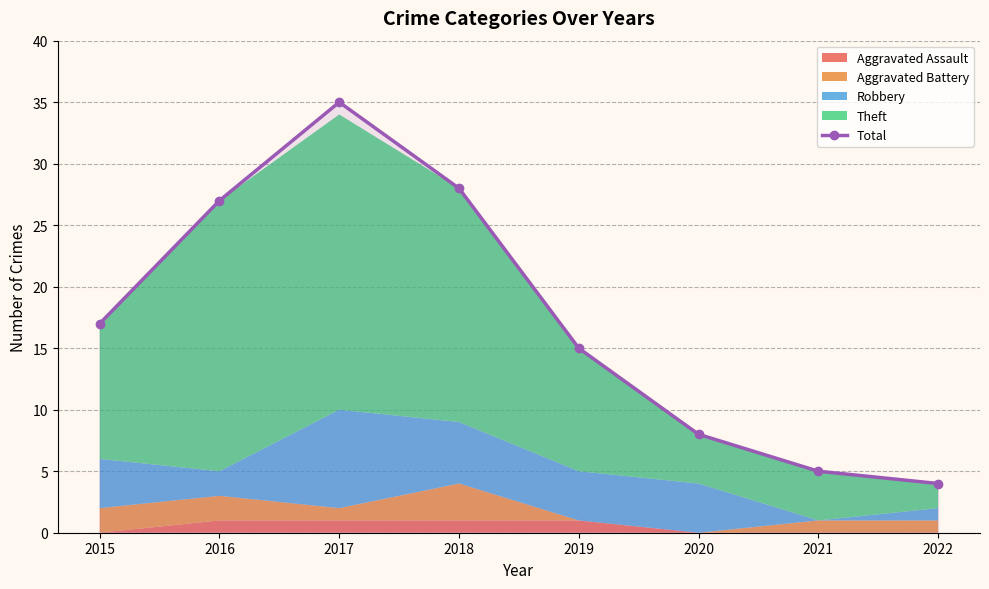

True or false: the data shows 17 at 2015.

True